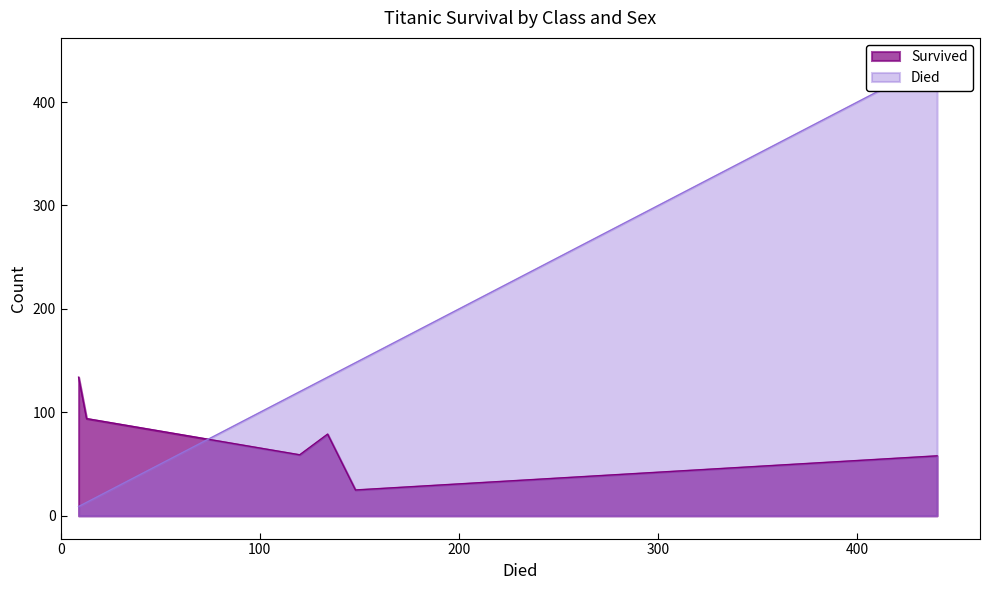

Which series has the largest total across all categories?

Died